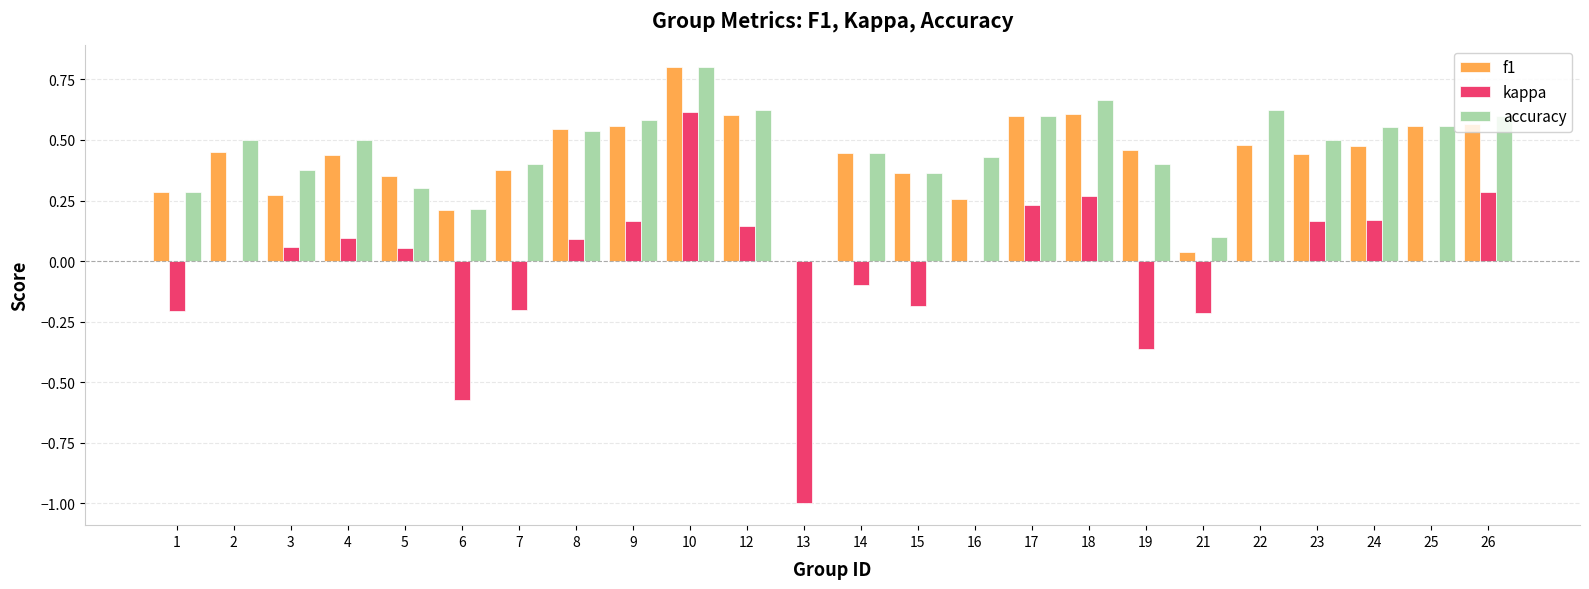

The value of f1 at 22 is 0.5. True or false?

True